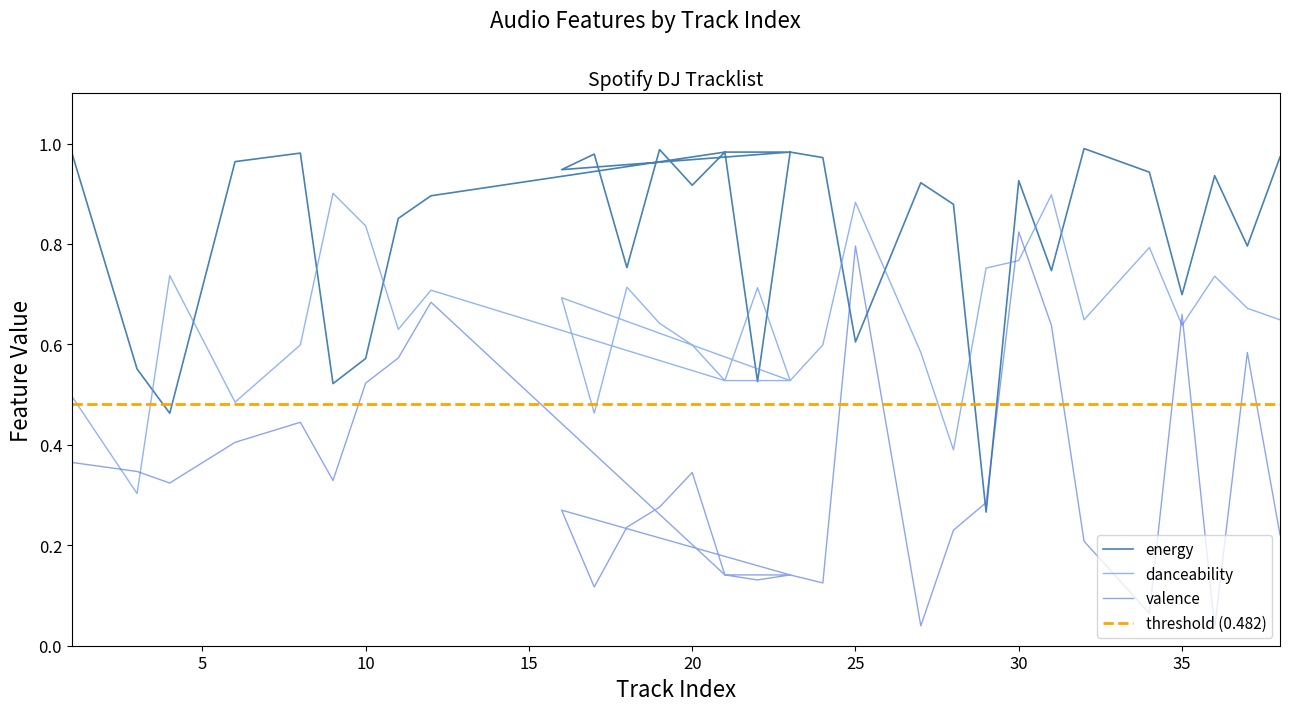

Does the chart have visible grid lines?

No